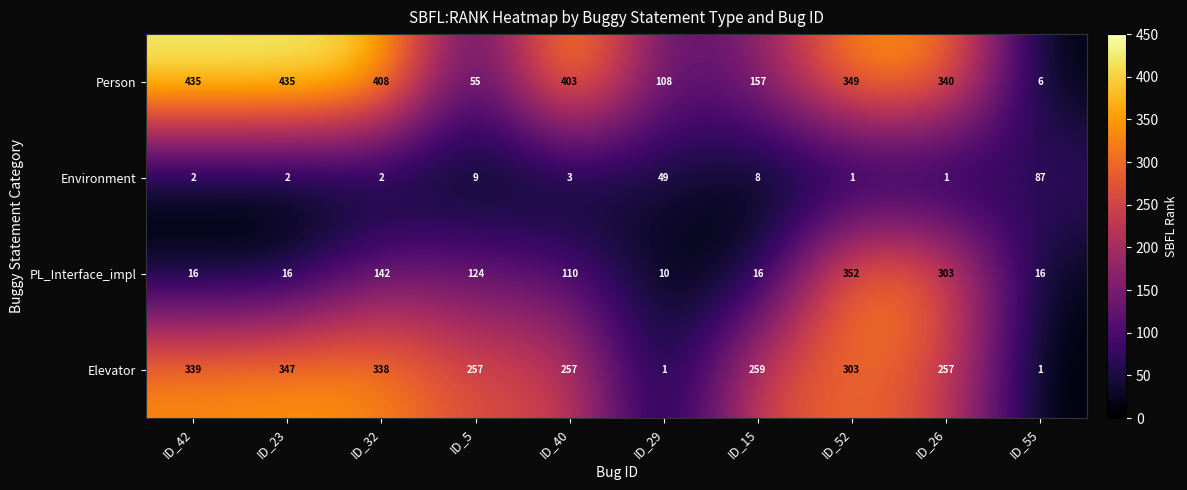

At how many categories does at least one series exceed 106?

9